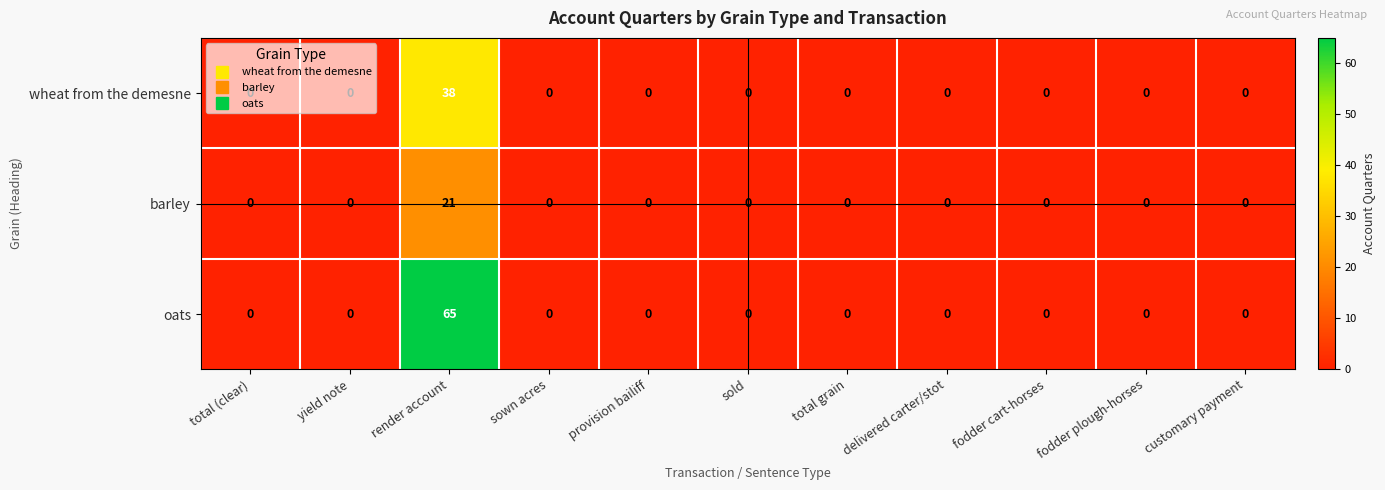

What is the maximum value for oats?

65